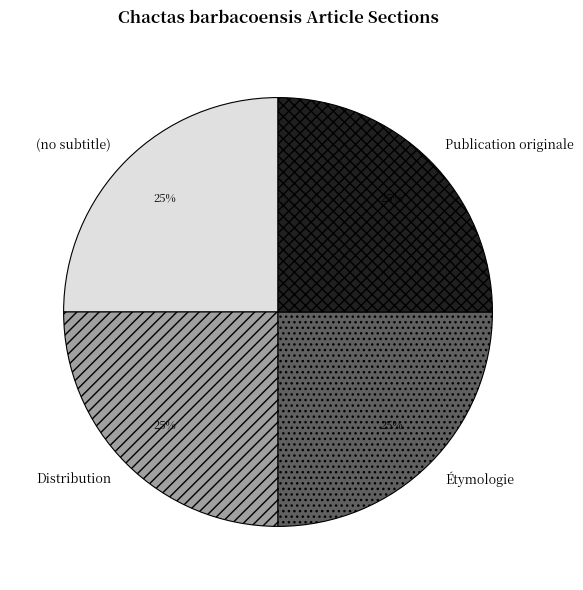

Is there a majority slice in this chart?

No